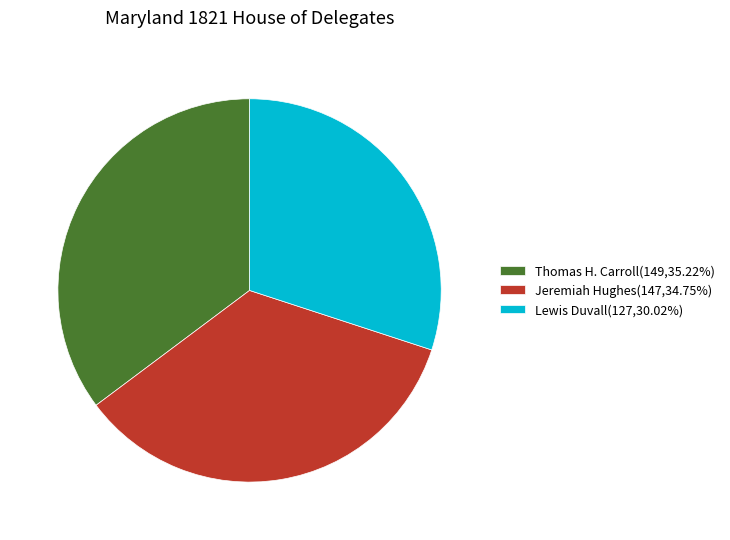

Count the number of slices in the pie.

3